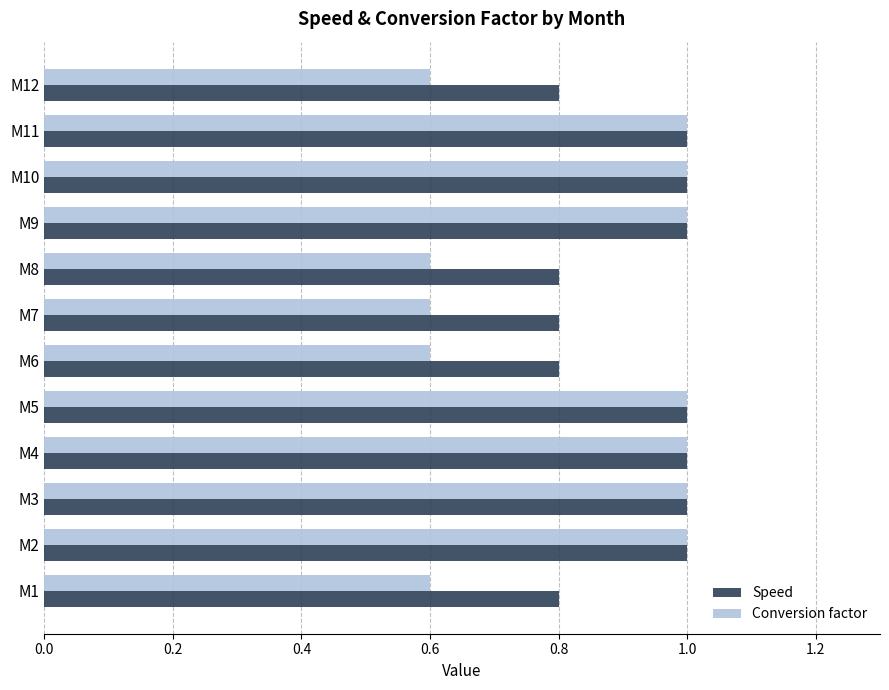

True or false: Conversion factor has a value of 1.0 at M3.

True